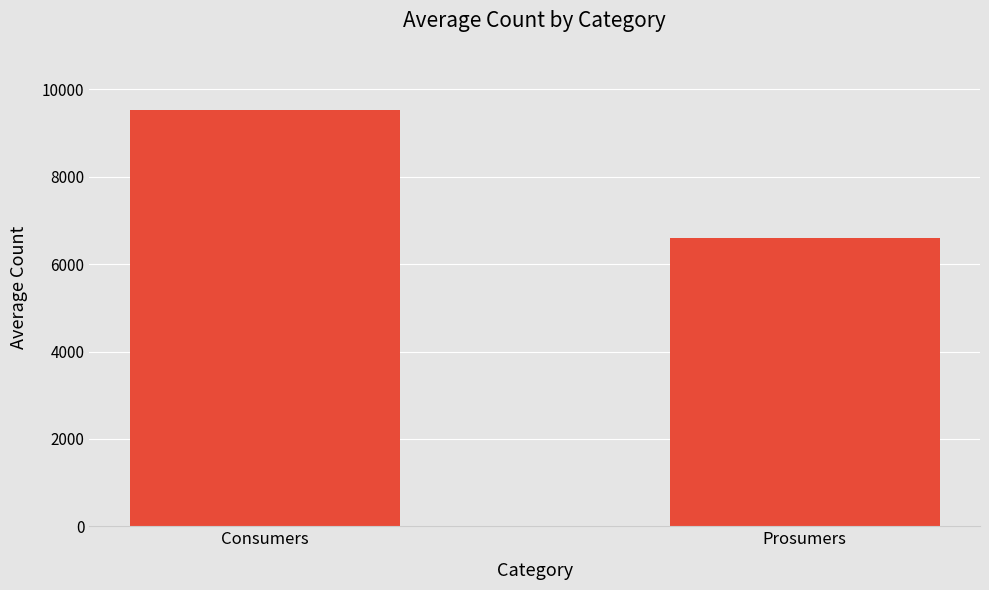

What is the sum of the values at Consumers and Prosumers?

16125